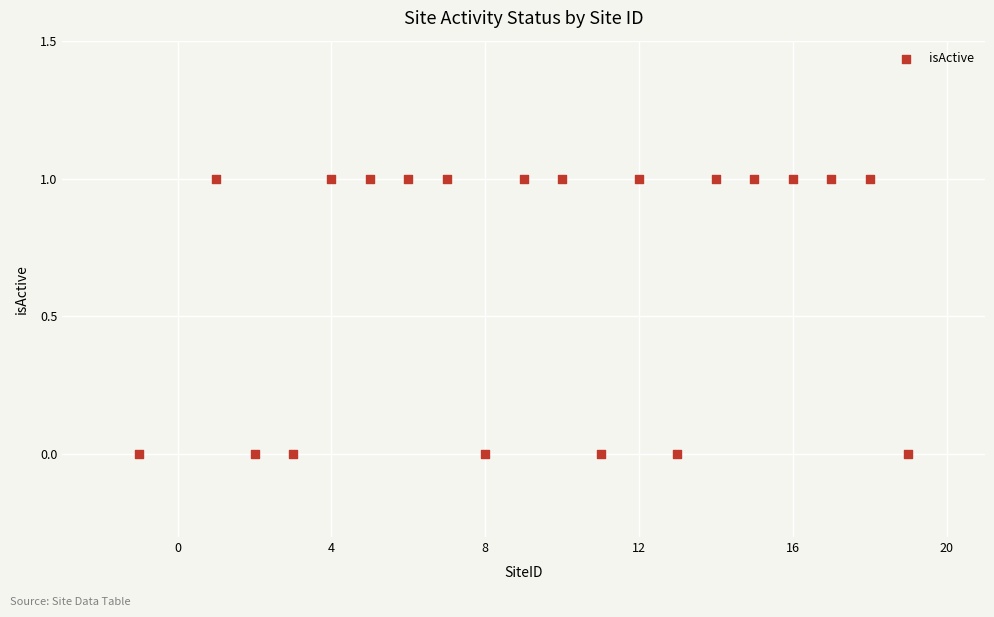

What is the range of X values (max minus min)?

20